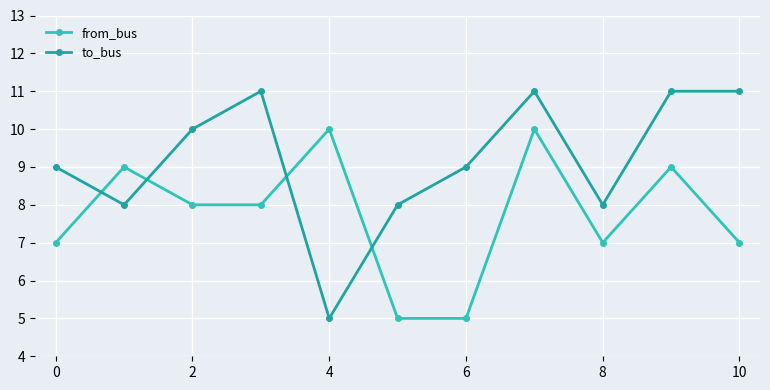

List the series in order of their peak value, highest first.

to_bus, from_bus